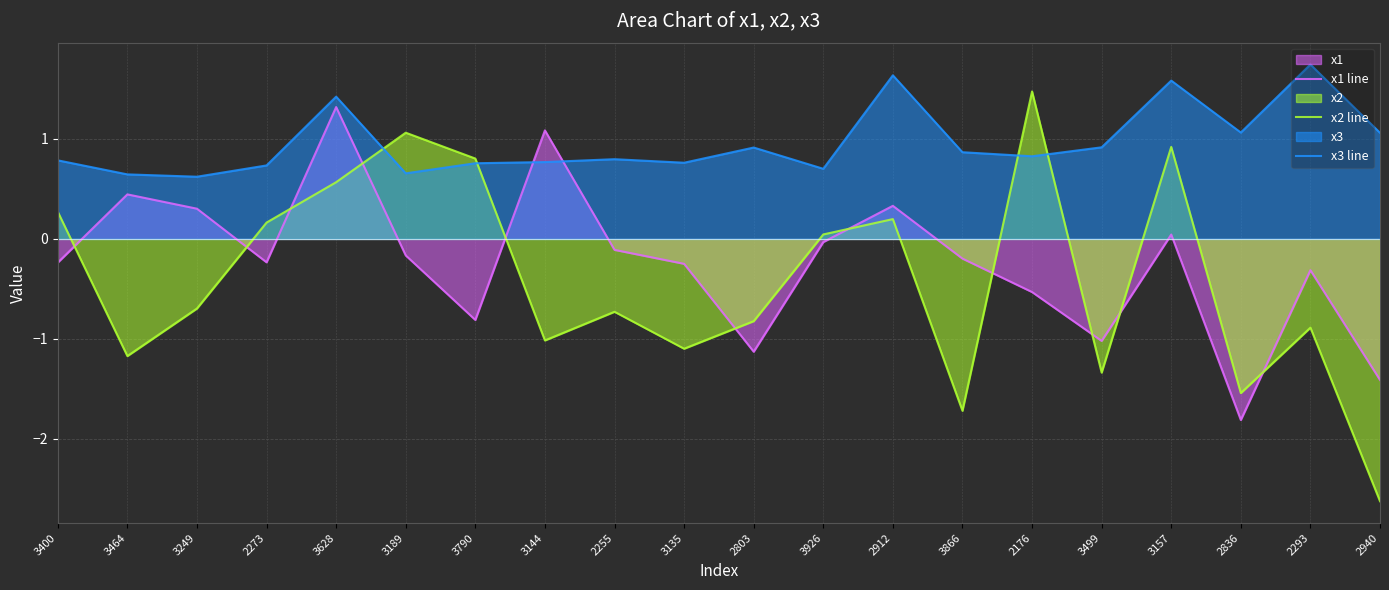

What is the difference between the second highest and minimum values in the x2 line series?

3.7